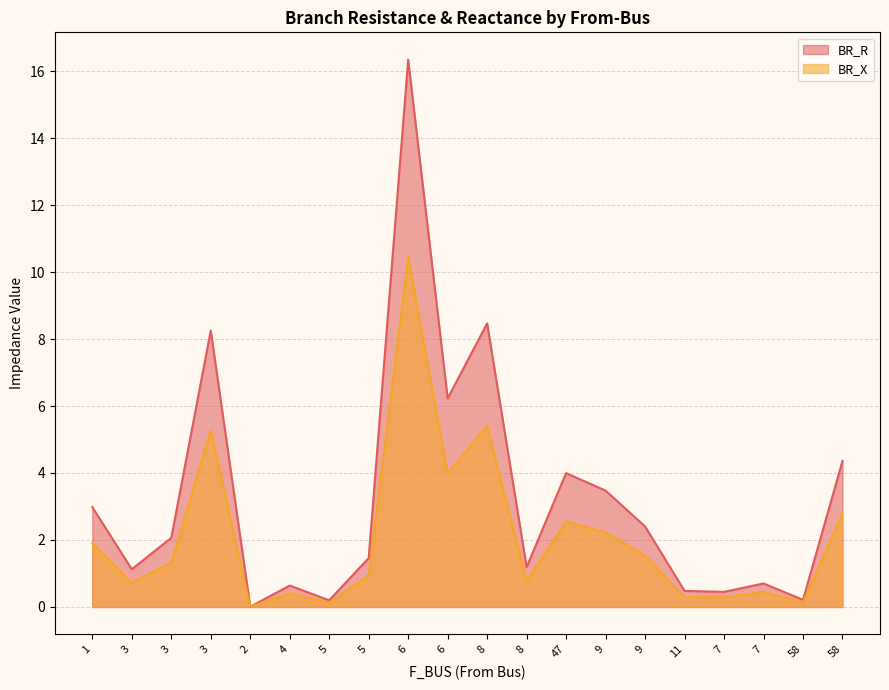

Reading right to left, what are all the values shown in this chart?

BR_R: 4.4	0.2	0.7	0.5	0.5	2.4	3.5	4.0	1.2	8.5	6.2	16.3	1.5	0.2	0.6	0.0	8.3	2.1	1.1	3.0
BR_X: 2.8	0.1	0.4	0.3	0.3	1.5	2.2	2.6	0.8	5.4	4.0	10.5	0.9	0.1	0.4	0.0	5.3	1.3	0.7	1.9